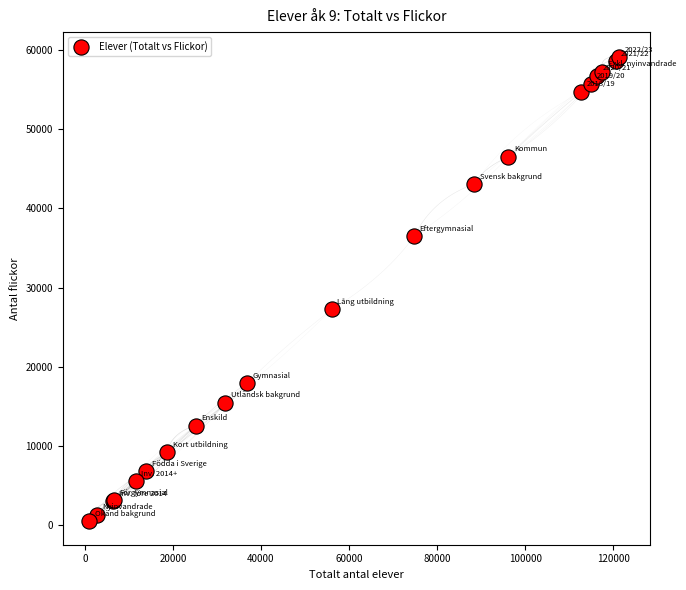

What Y value in the scatter plot is closest to 29776?

27258